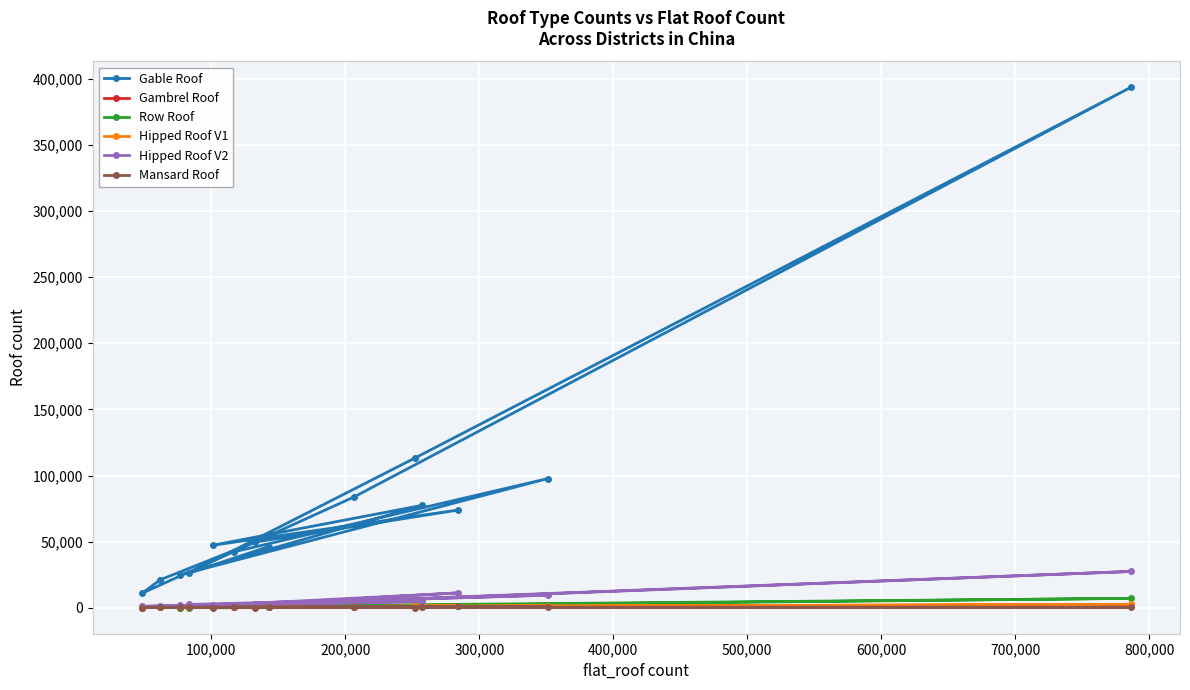

What is the maximum value shown in the chart?

393301